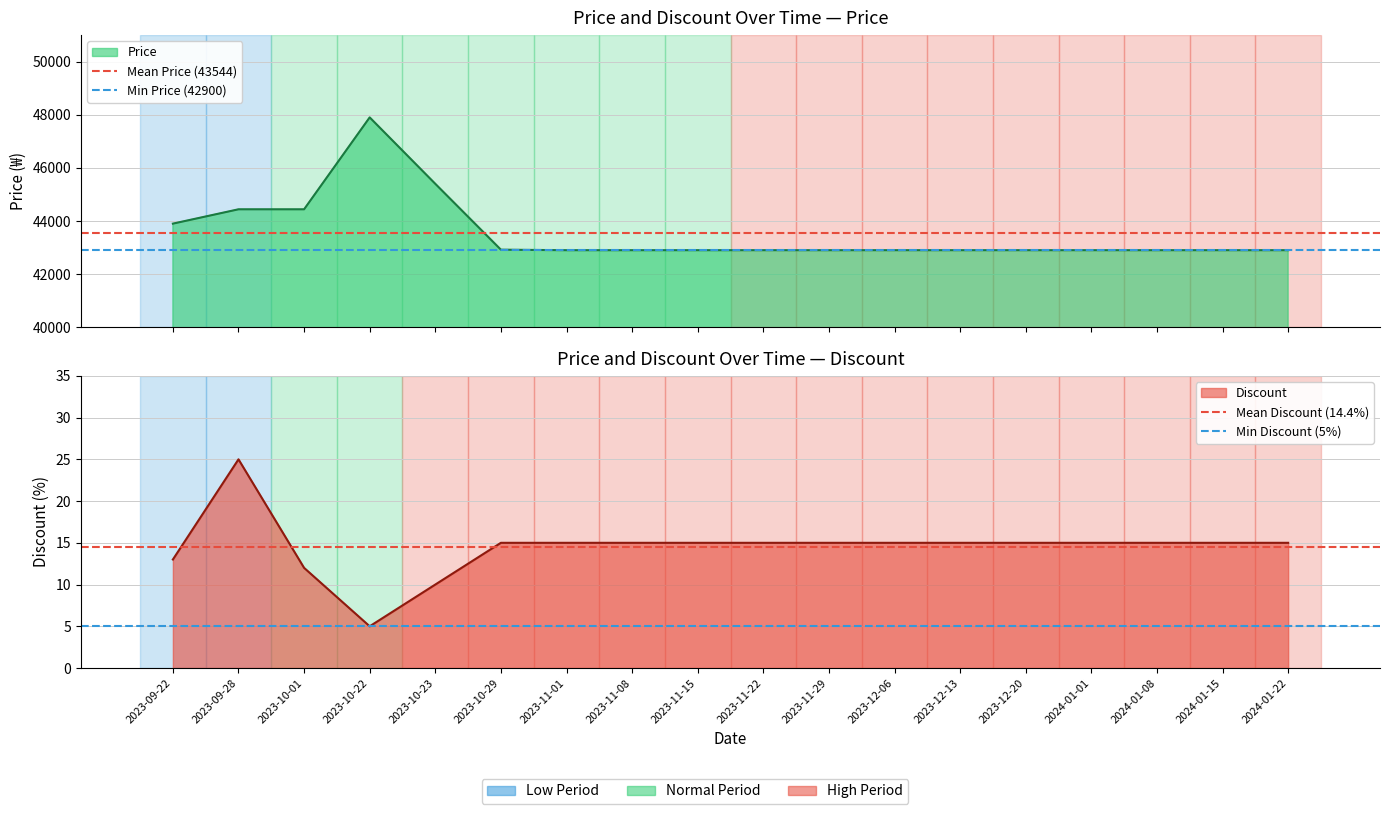

At which category is the sum across all series the highest?

2023-09-22